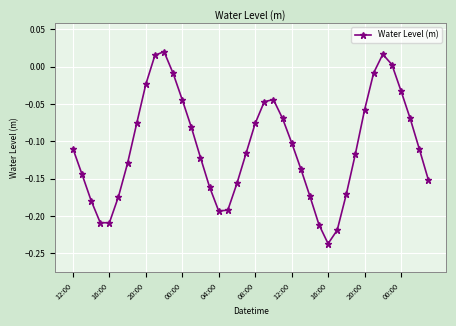

Does the chart have visible grid lines?

Yes